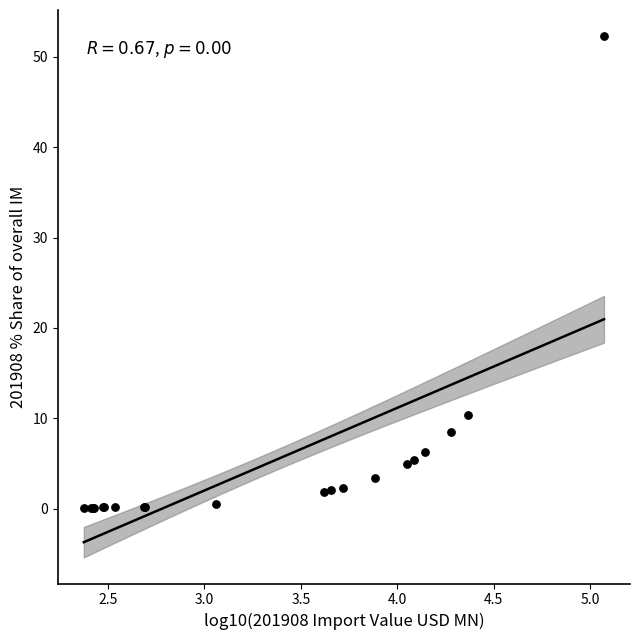

What Y value in the scatter plot is closest to 26?

10.3